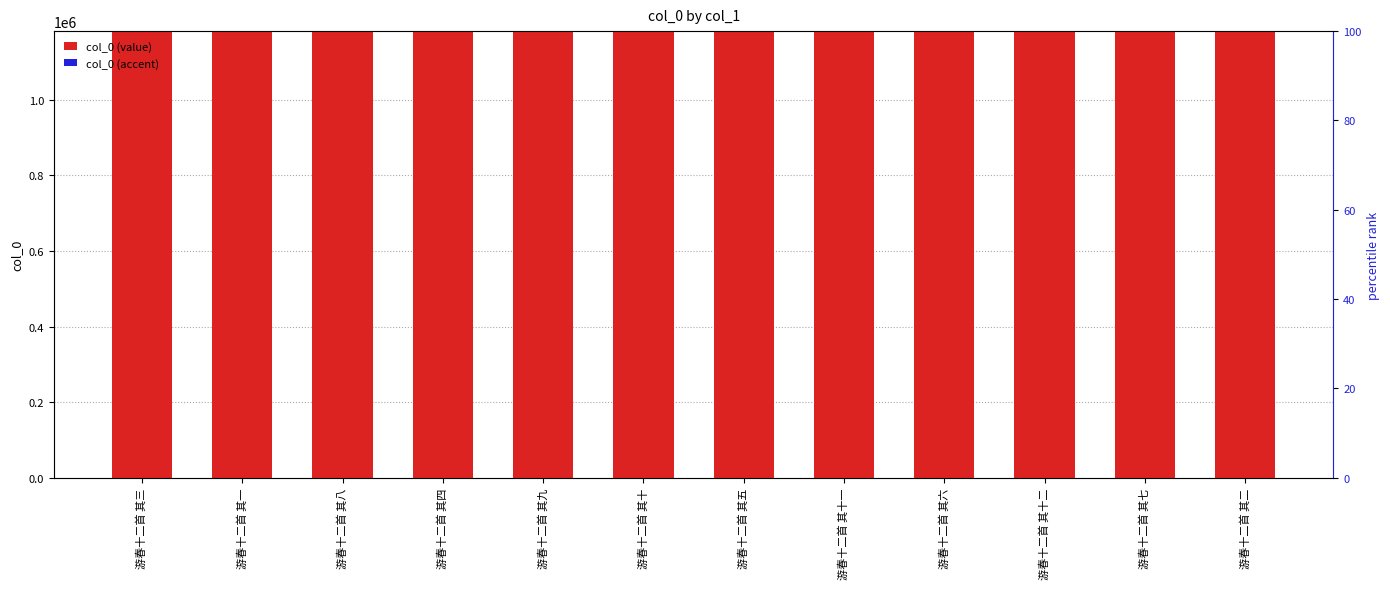

Where does the col_0 (value) series first go above 1182137?

游春十二首 其八